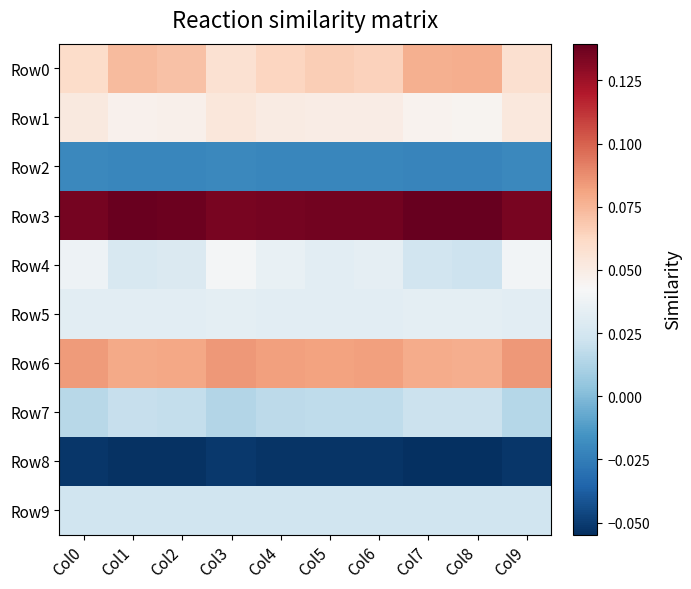

Reading left to right, transcribe all the data shown in this chart.

Row0: Col0=0.1	Col1=0.1	Col2=0.1	Col3=0.1	Col4=0.1	Col5=0.1	Col6=0.1	Col7=0.1	Col8=0.1	Col9=0.1
Row1: Col0=0.1	Col1=0.0	Col2=0.0	Col3=0.1	Col4=0.1	Col5=0.0	Col6=0.0	Col7=0.0	Col8=0.0	Col9=0.1
Row2: Col0=-0.0	Col1=-0.0	Col2=-0.0	Col3=-0.0	Col4=-0.0	Col5=-0.0	Col6=-0.0	Col7=-0.0	Col8=-0.0	Col9=-0.0
Row3: Col0=0.1	Col1=0.1	Col2=0.1	Col3=0.1	Col4=0.1	Col5=0.1	Col6=0.1	Col7=0.1	Col8=0.1	Col9=0.1
Row4: Col0=0.0	Col1=0.0	Col2=0.0	Col3=0.0	Col4=0.0	Col5=0.0	Col6=0.0	Col7=0.0	Col8=0.0	Col9=0.0
Row5: Col0=0.0	Col1=0.0	Col2=0.0	Col3=0.0	Col4=0.0	Col5=0.0	Col6=0.0	Col7=0.0	Col8=0.0	Col9=0.0
Row6: Col0=0.1	Col1=0.1	Col2=0.1	Col3=0.1	Col4=0.1	Col5=0.1	Col6=0.1	Col7=0.1	Col8=0.1	Col9=0.1
Row7: Col0=0.0	Col1=0.0	Col2=0.0	Col3=0.0	Col4=0.0	Col5=0.0	Col6=0.0	Col7=0.0	Col8=0.0	Col9=0.0
Row8: Col0=-0.1	Col1=-0.1	Col2=-0.1	Col3=-0.1	Col4=-0.1	Col5=-0.1	Col6=-0.1	Col7=-0.1	Col8=-0.1	Col9=-0.1
Row9: Col0=0.0	Col1=0.0	Col2=0.0	Col3=0.0	Col4=0.0	Col5=0.0	Col6=0.0	Col7=0.0	Col8=0.0	Col9=0.0